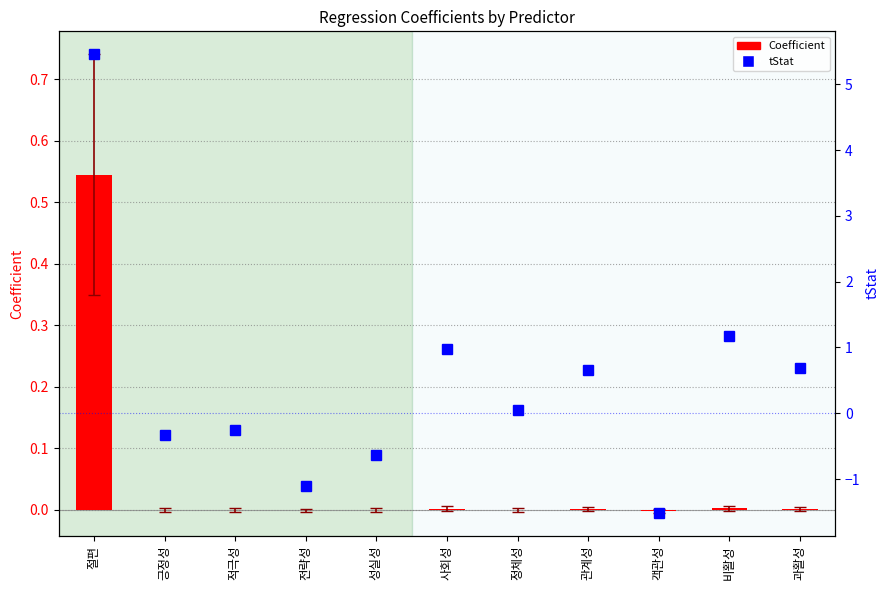

At which label is tStat closest to 1?

사회성